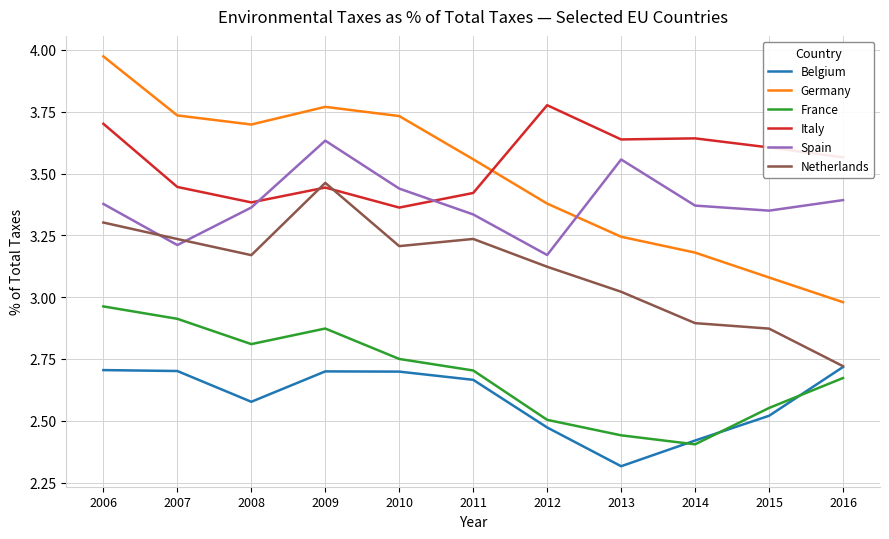

Which series has the widest spread of values?

Germany